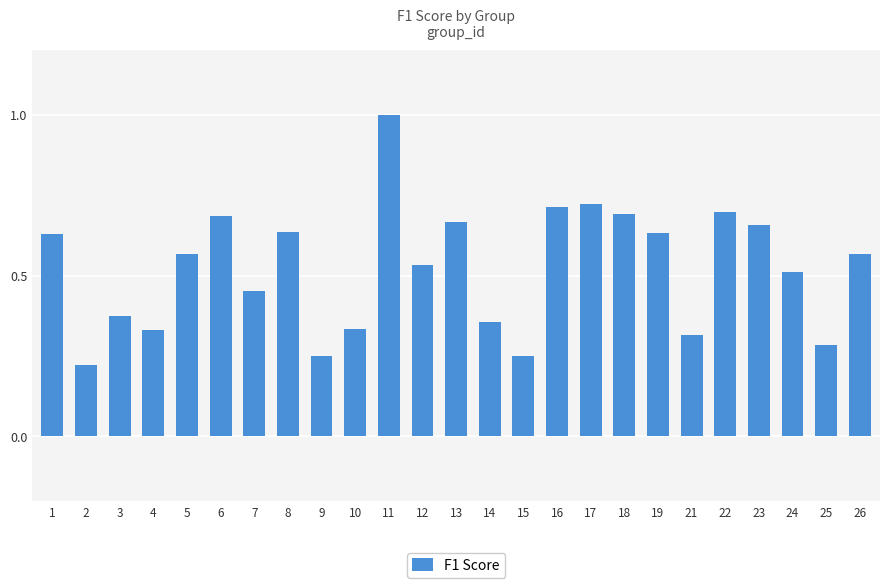

What is the sum of all values?

13.1